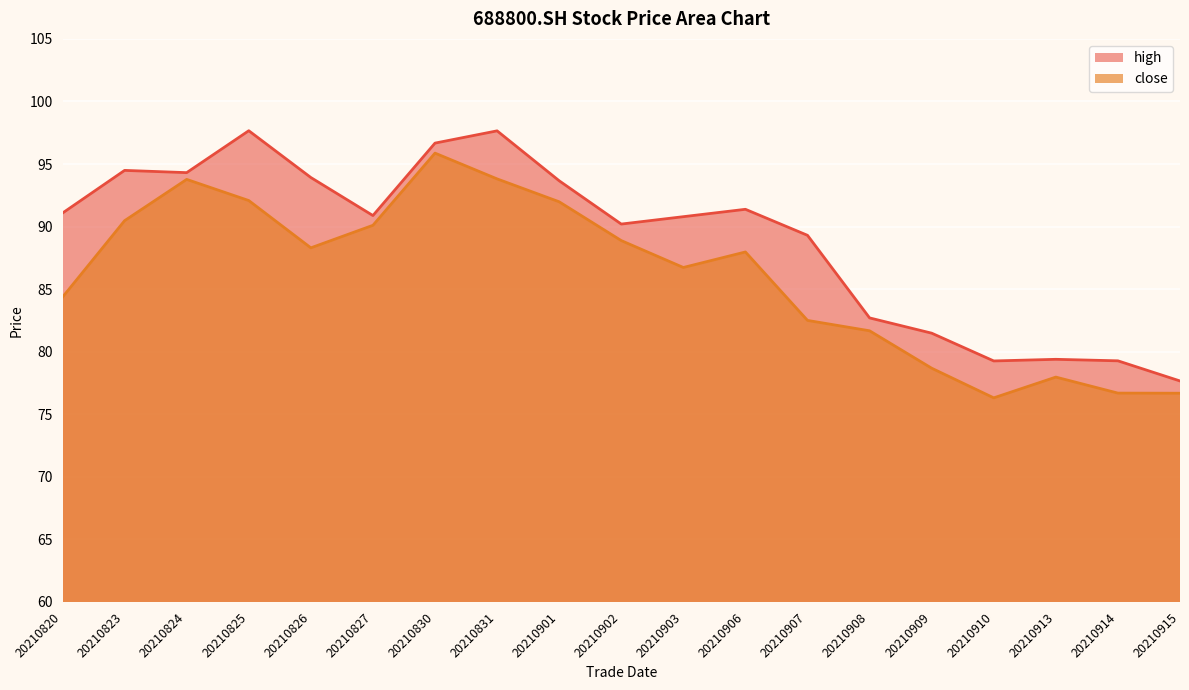

Reading right to left, transcribe all the data shown in this chart.

high: 77.7	79.3	79.4	79.3	81.5	82.7	89.3	91.4	90.8	90.2	93.7	97.7	96.7	90.9	93.9	97.7	94.3	94.5	91.1
close: 76.7	76.7	78.0	76.3	78.7	81.7	82.5	88.0	86.7	88.9	92.0	93.8	95.9	90.1	88.3	92.1	93.8	90.5	84.4